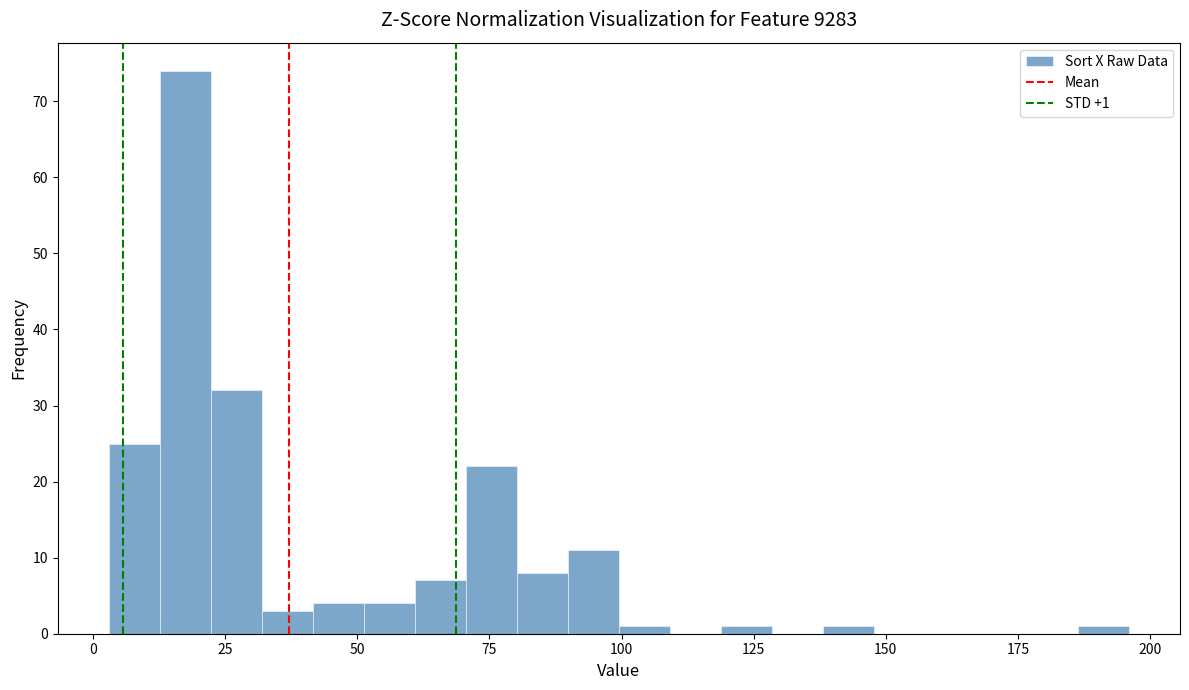

Read against the x-axis, roughly where is the centre of the tallest bar?

15